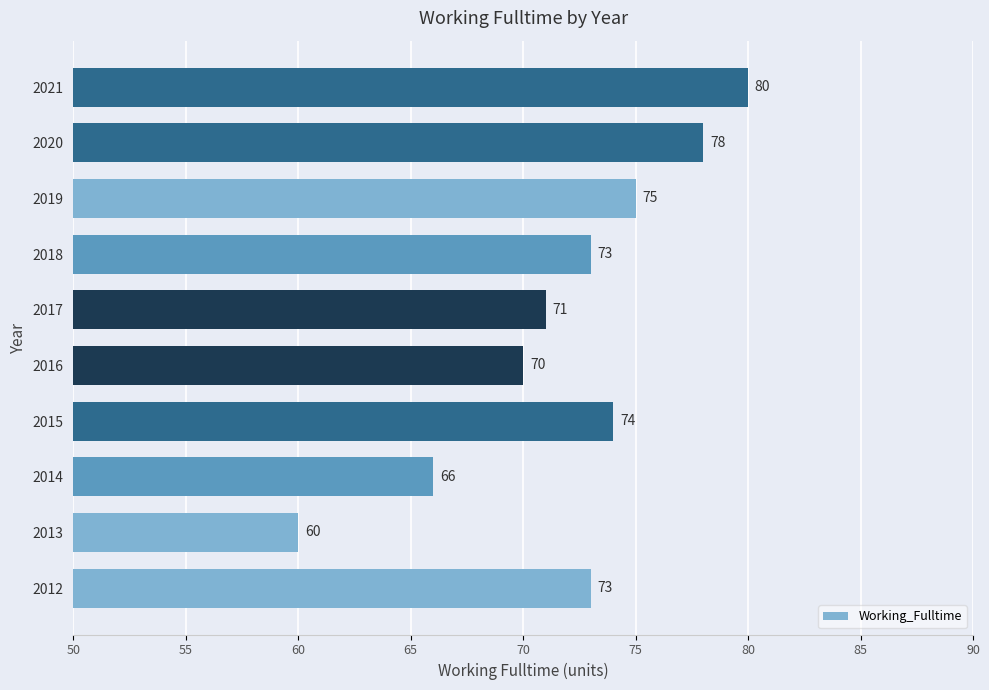

What is the ratio of the value at 2020 to the value at 2014?

1.2